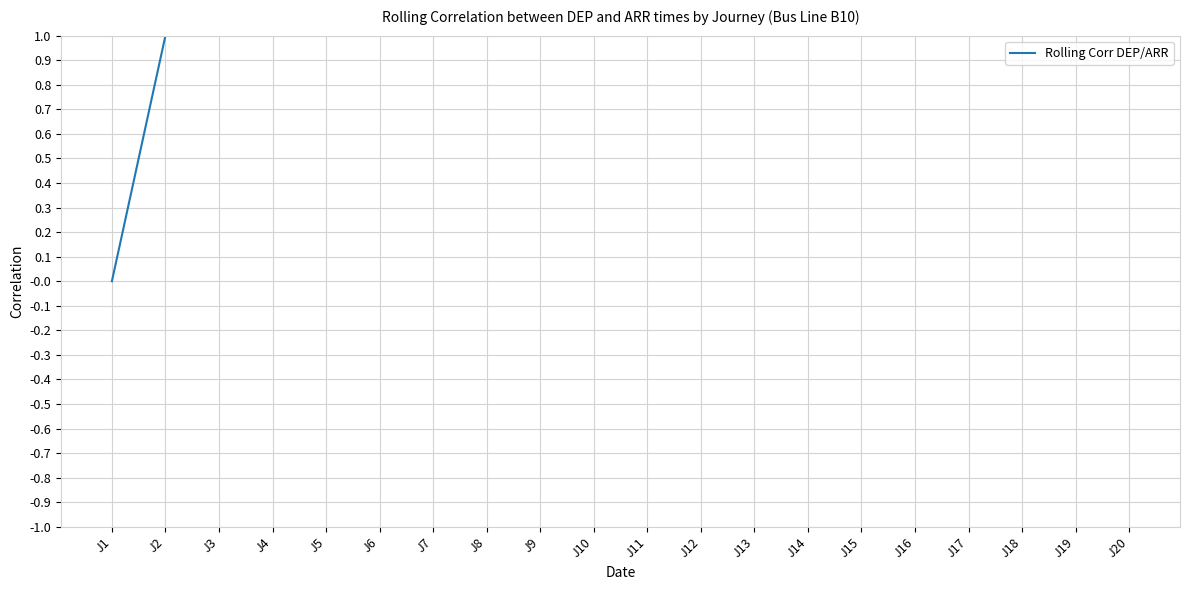

What is the difference between the maximum and minimum values?

1.0